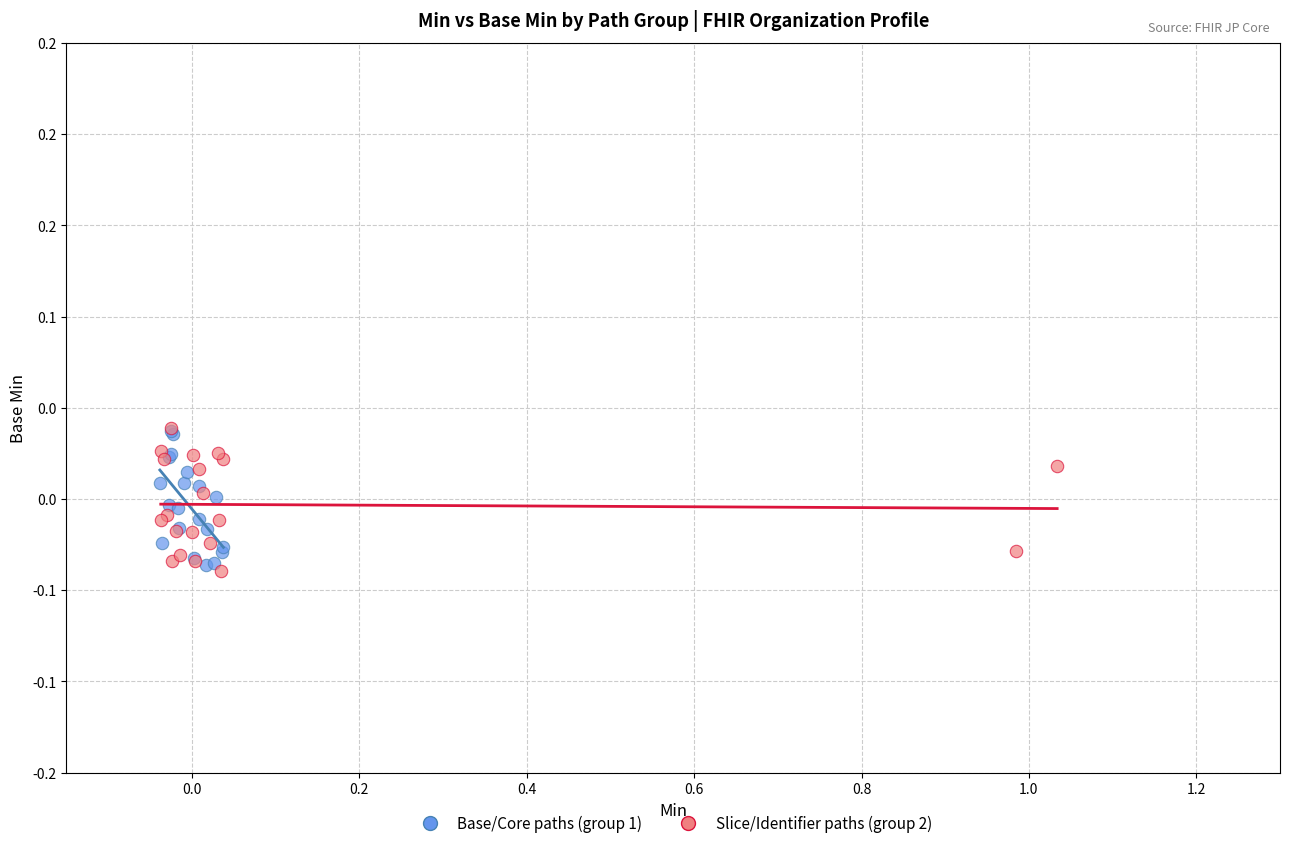

What are all the series names shown in the legend?

Base/Core paths (group 1), Slice/Identifier paths (group 2)